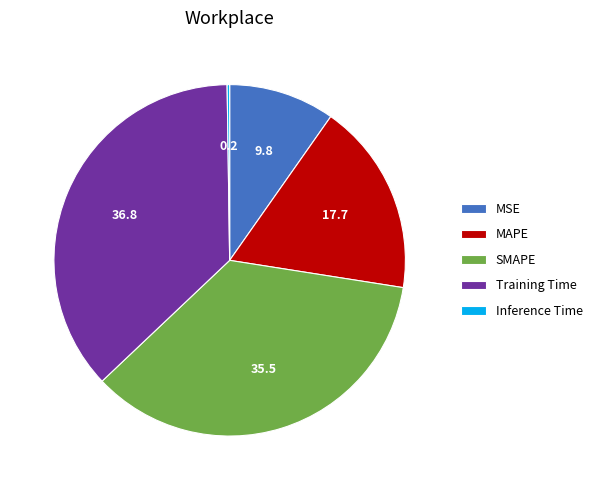

Is the sum of MSE and MAPE greater than half?

No